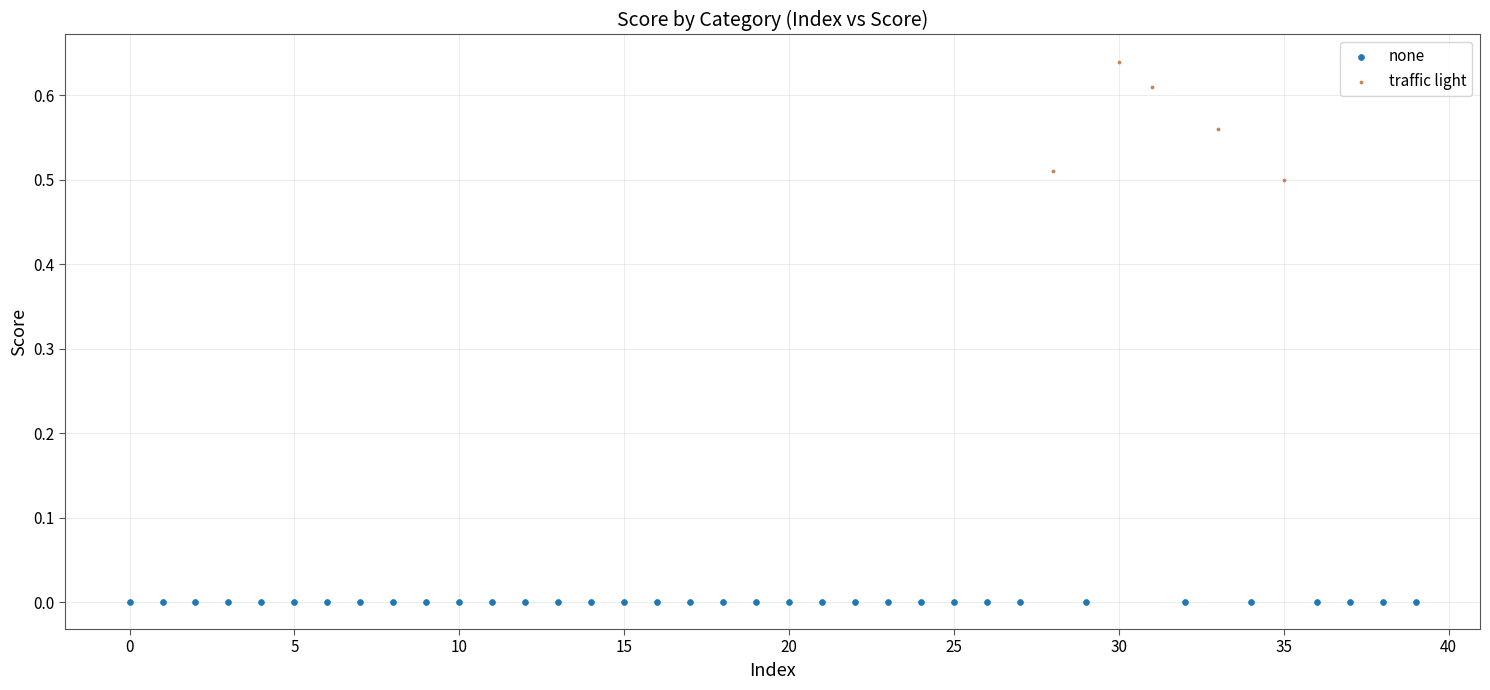

Which series contains the highest Y value?

traffic light